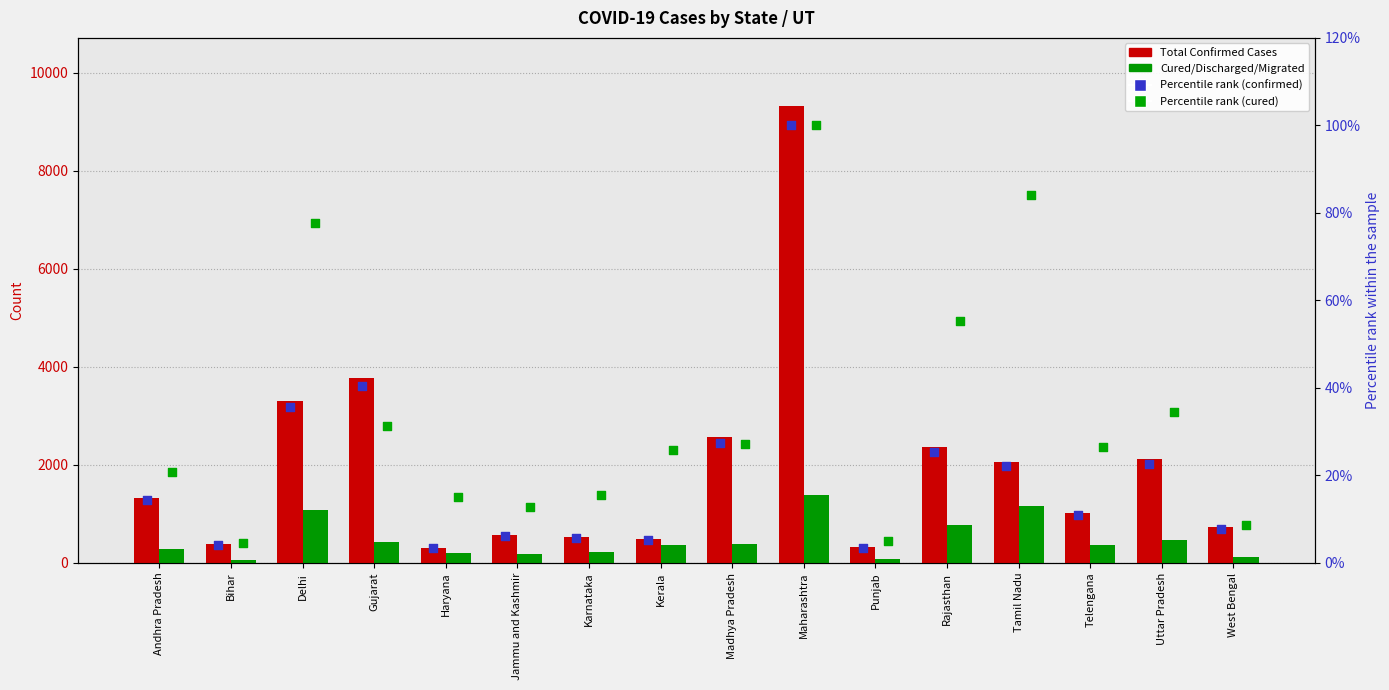

Which series contains the lowest Y value?

Percentile rank (confirmed)